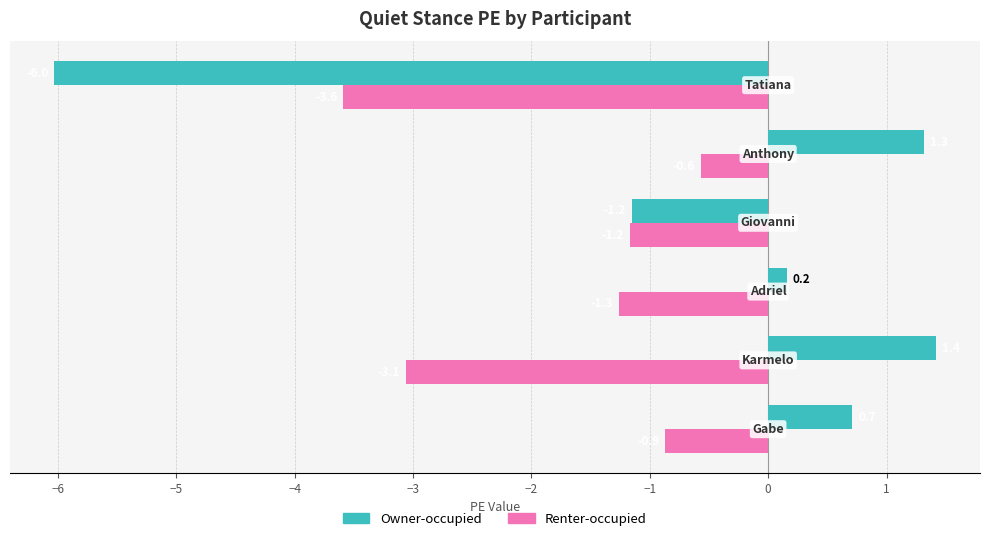

What are all the series names shown in the legend?

Owner-occupied, Renter-occupied